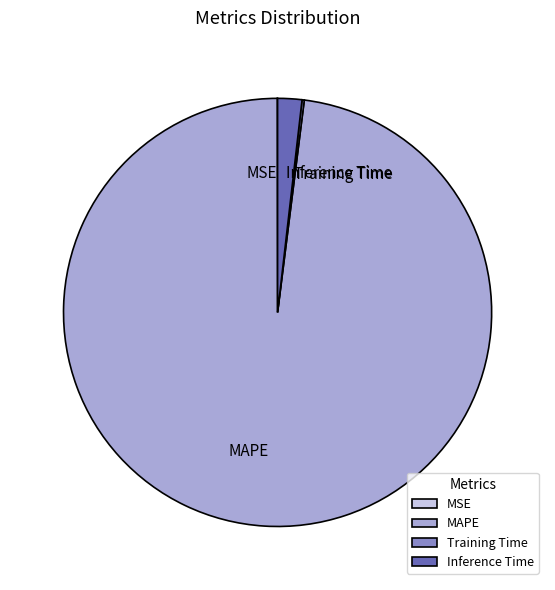

Is there a majority slice in this chart?

Yes